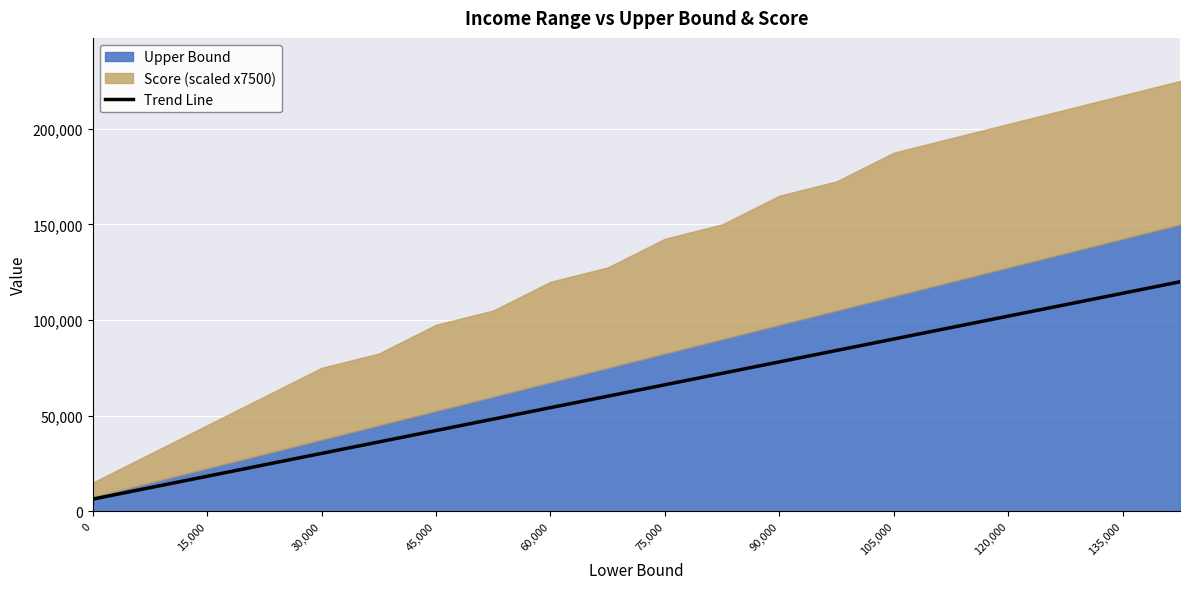

How many lines are shown in the chart?

1